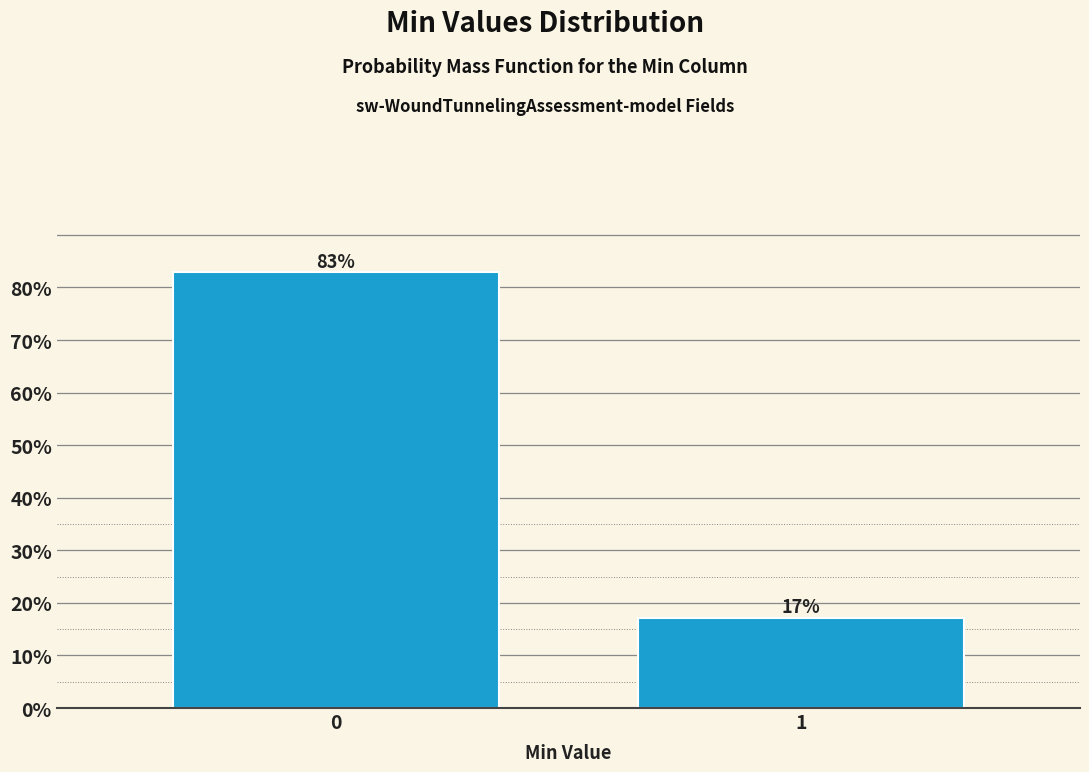

What is the minimum value shown in the chart?

17.1